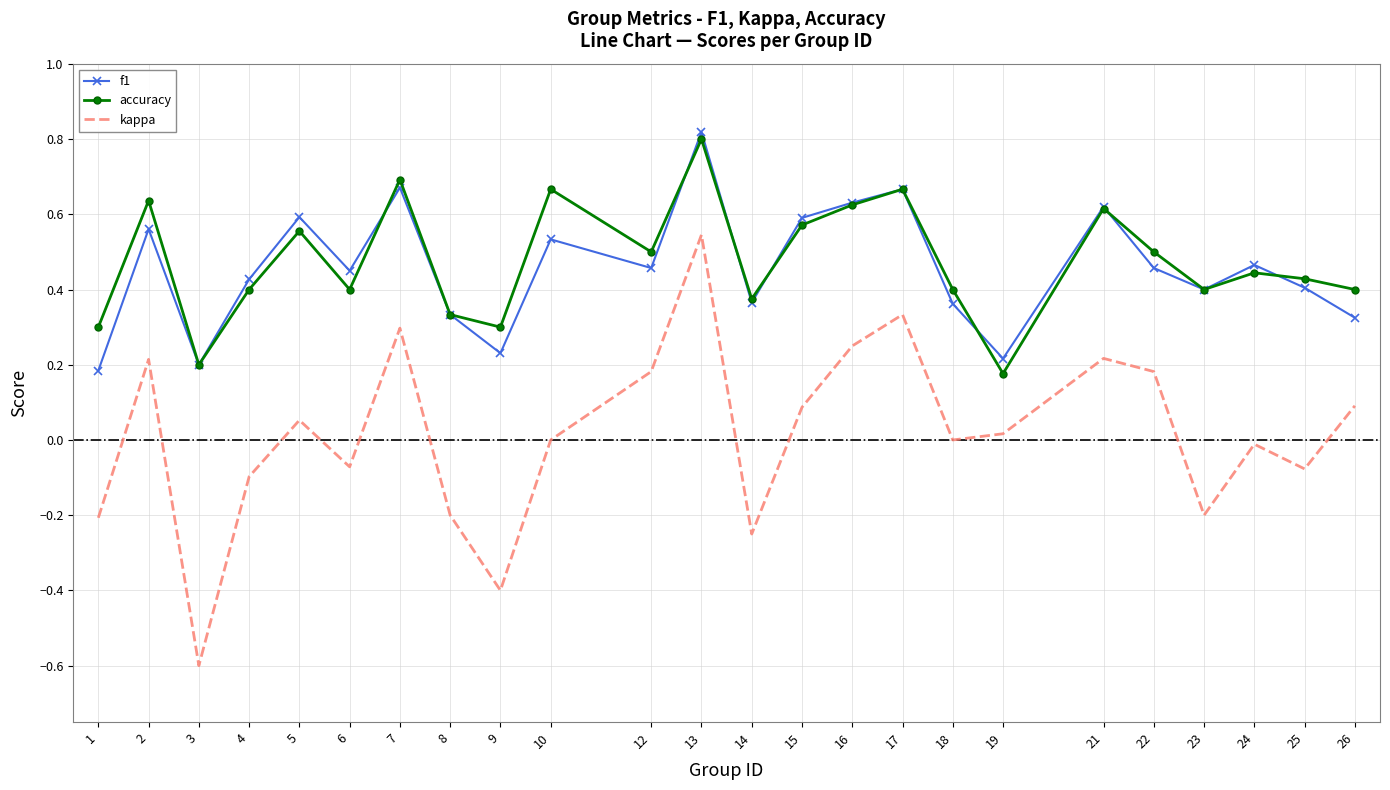

At which label does kappa reach its peak?

13